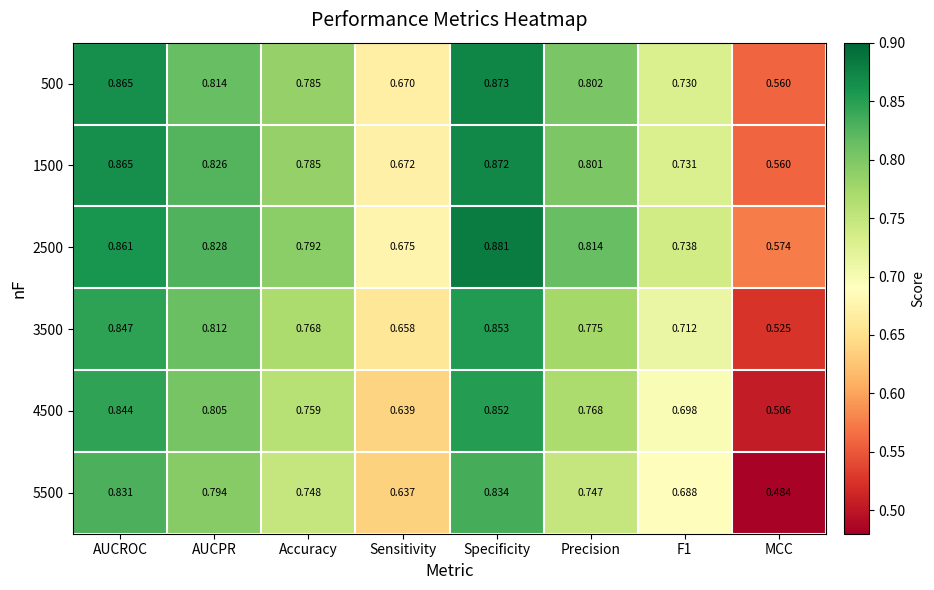

At which category is the sum across all series the highest?

Specificity